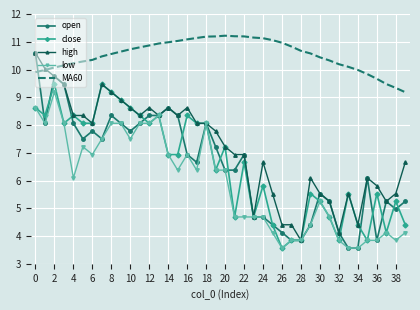

True or false: MA60 and close intersect in this chart.

False